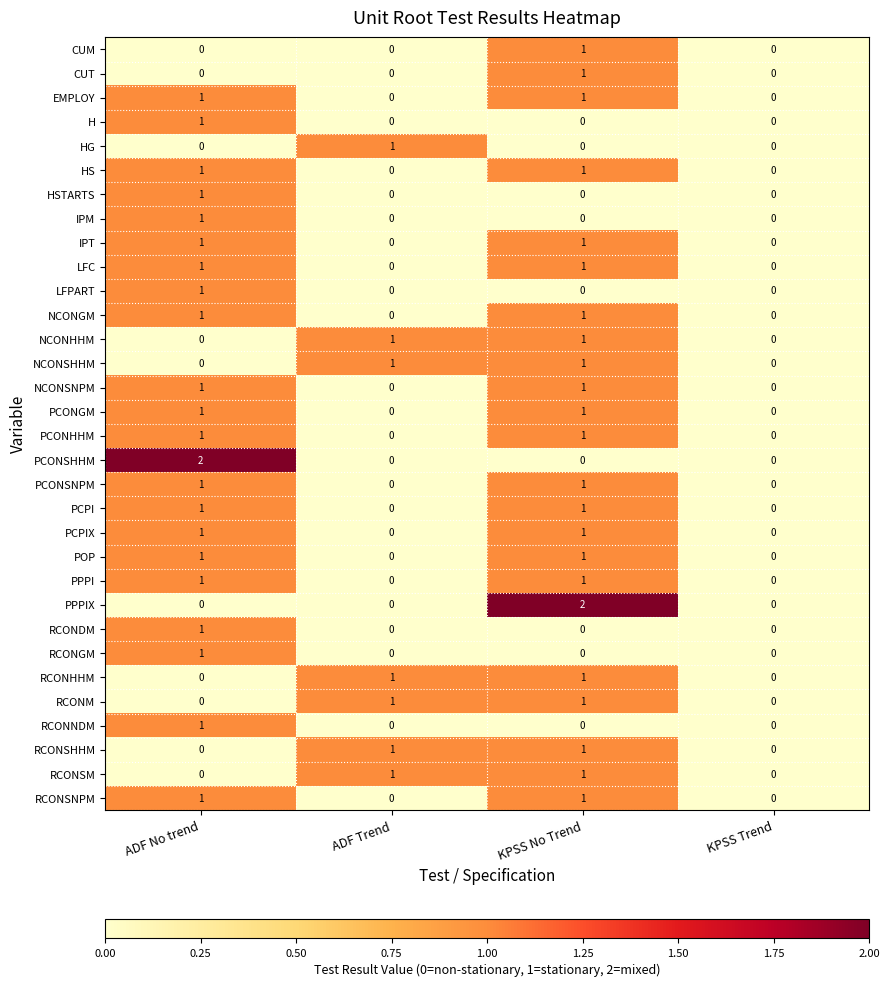

At which category is the sum across all series the highest?

KPSS No Trend